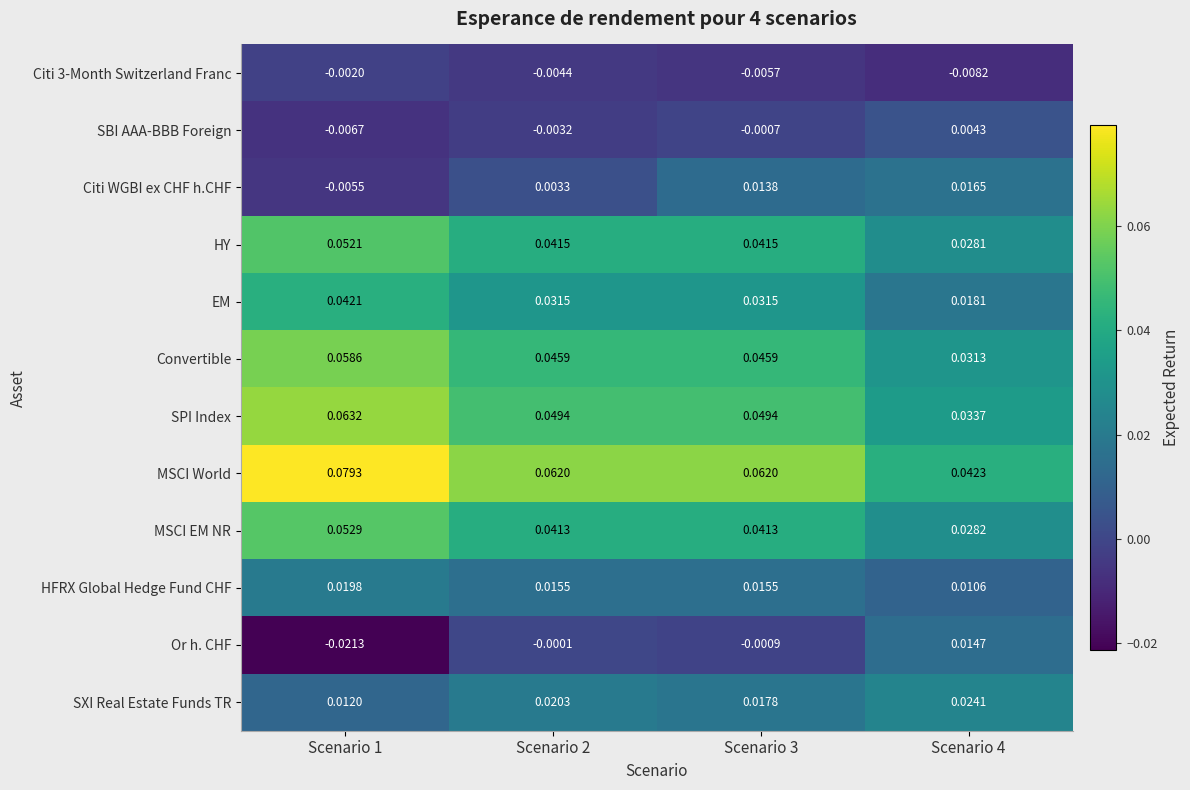

At which category is the sum across all series the highest?

Scenario 1